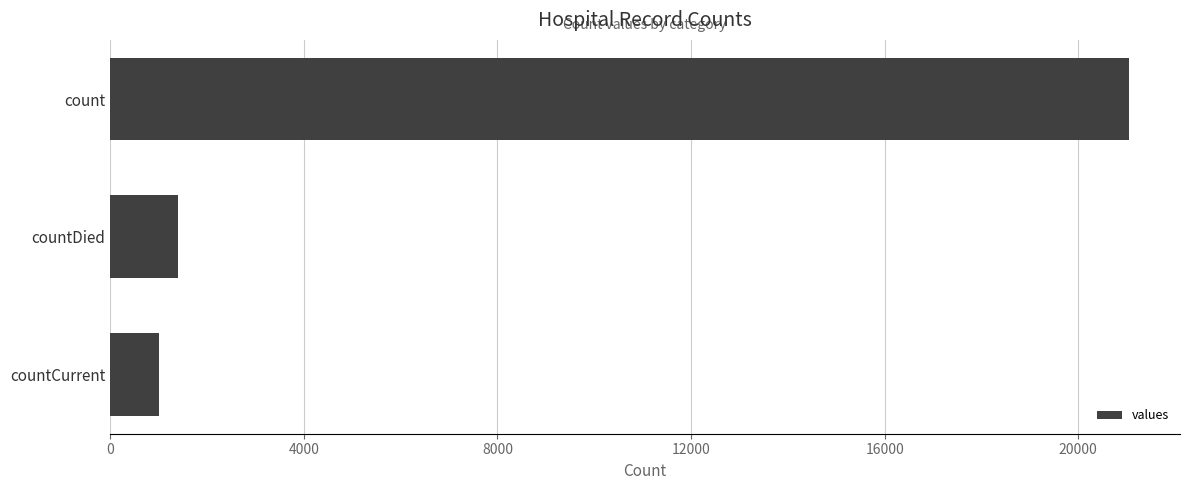

How many values are below 1405?

1